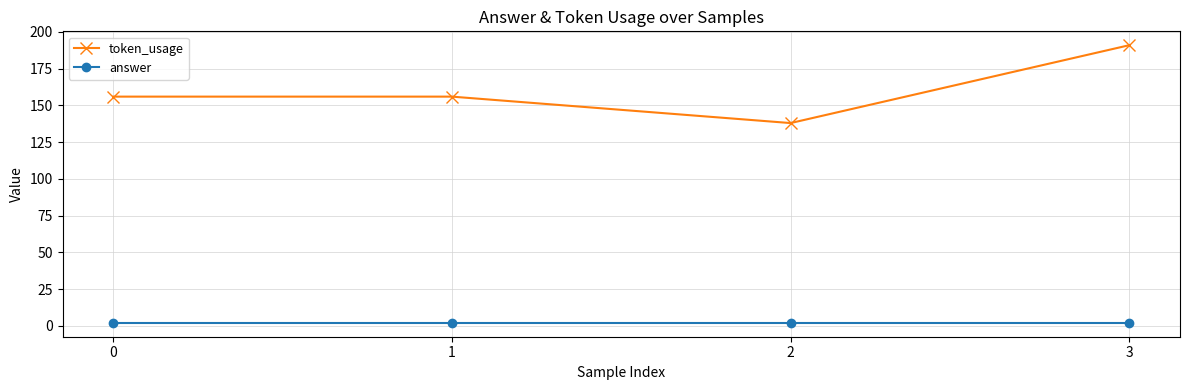

True or false: answer and token_usage cross at least once.

False